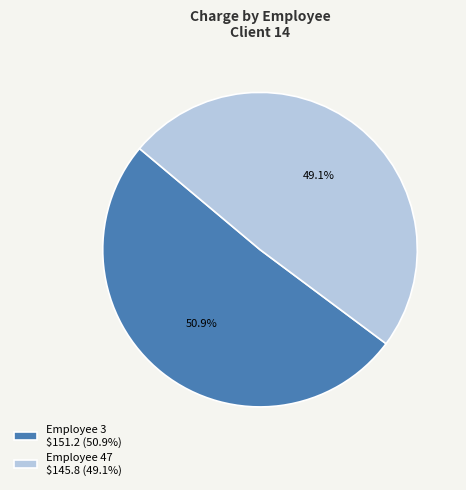

To the nearest percent, what is the difference between the largest and smallest slice percentages?

2%